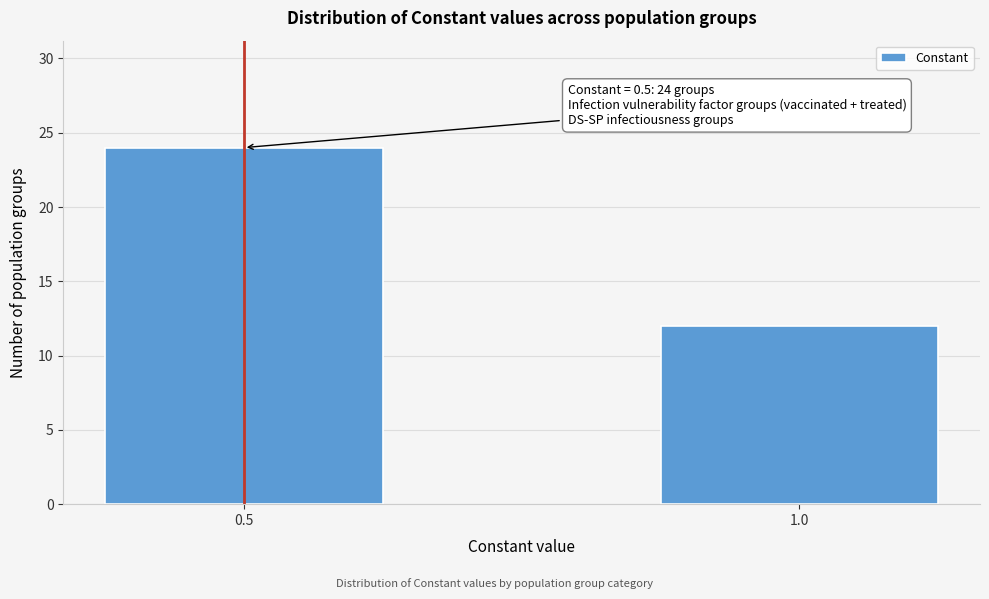

Reading right to left, what are all the values shown in this chart?

1.0=12	0.5=24